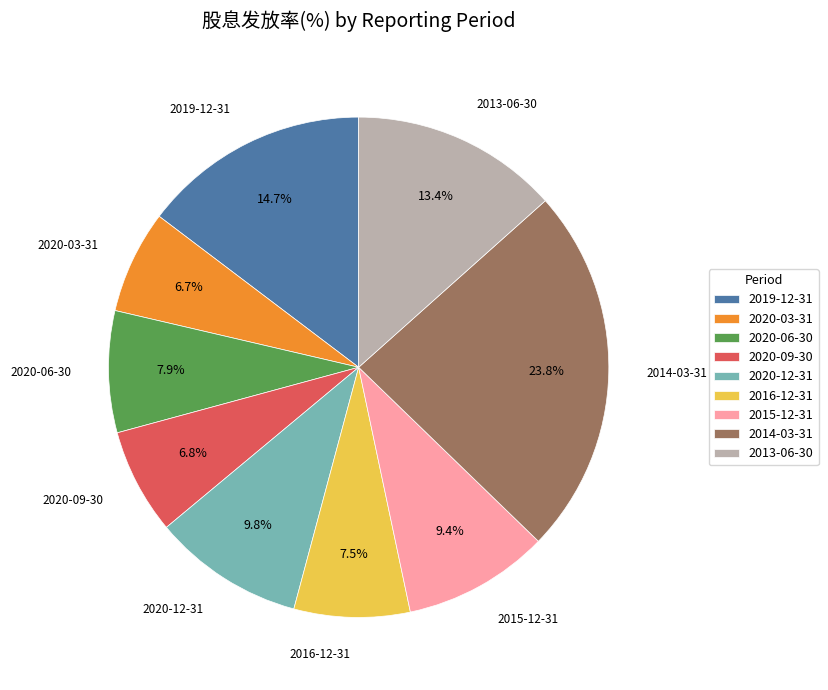

Does any single category account for the majority?

No